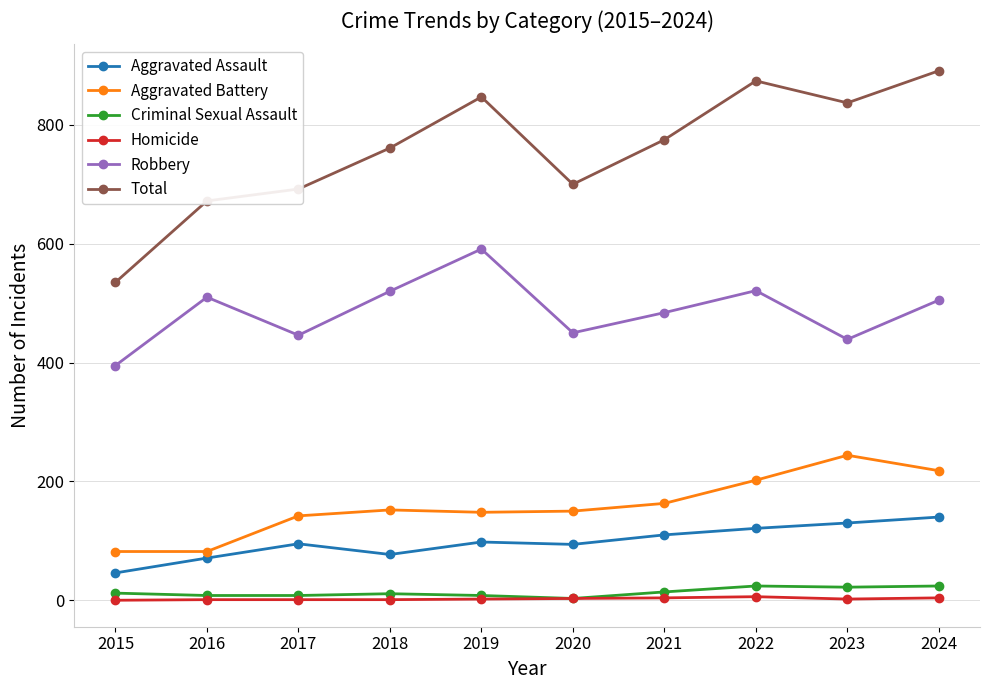

Between 2015 and 2018, which series saw the biggest shift?

Total